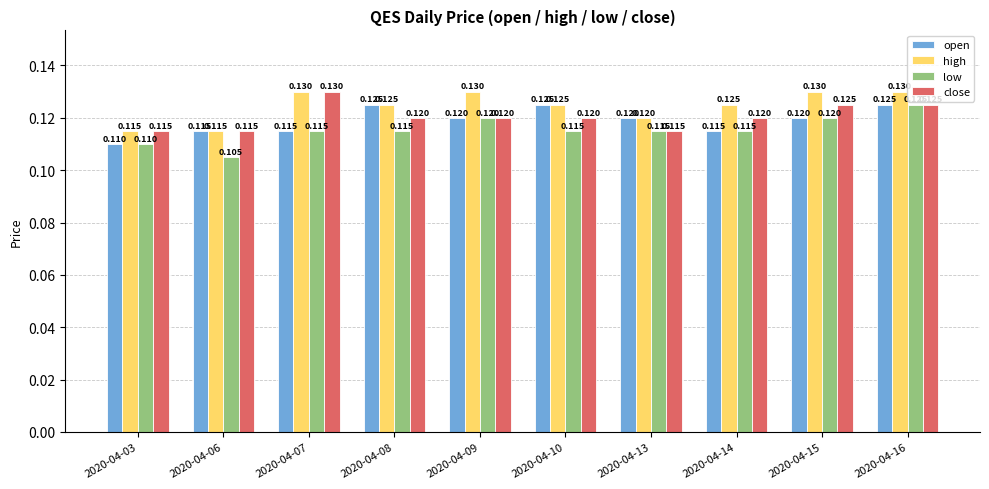

Between 2020-04-10 and 2020-04-16, which series saw the biggest shift?

low